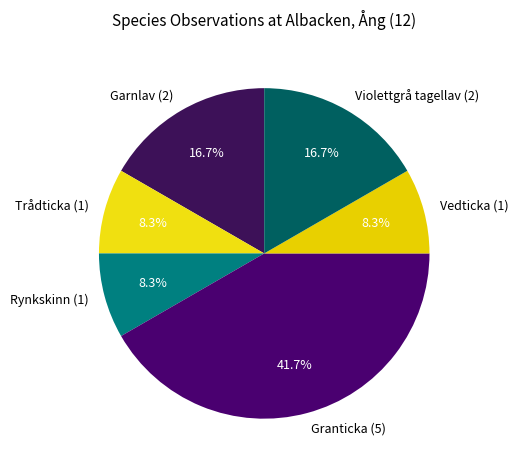

Is Granticka the majority of the pie?

No